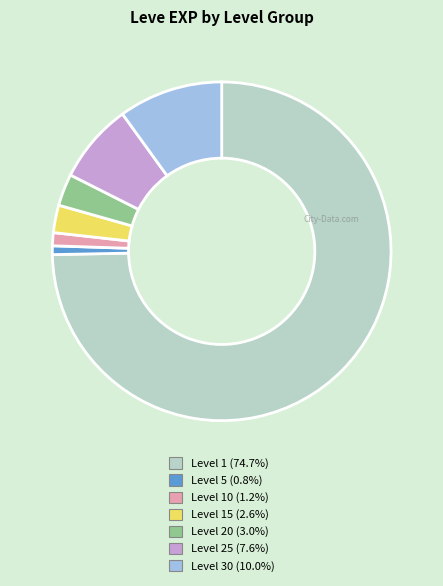

Is there a majority slice in this chart?

Yes